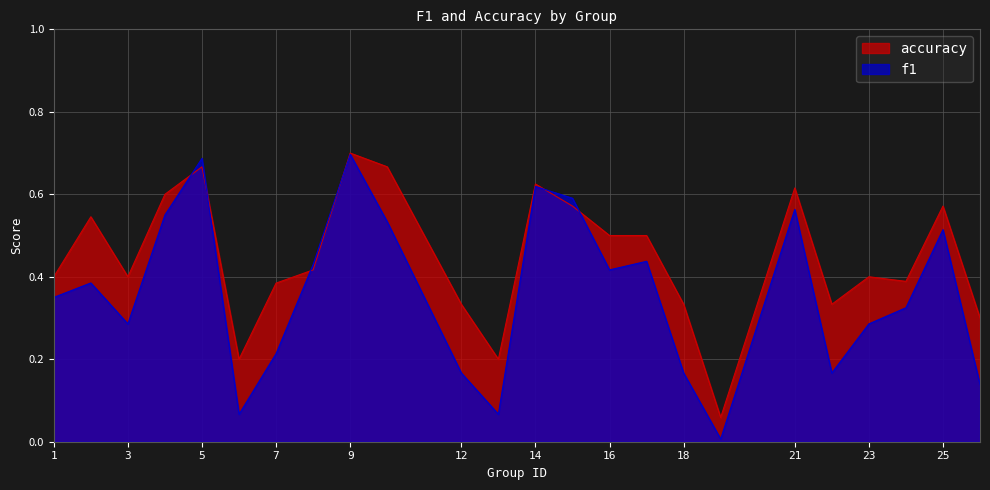

At which label does accuracy reach its minimum?

19